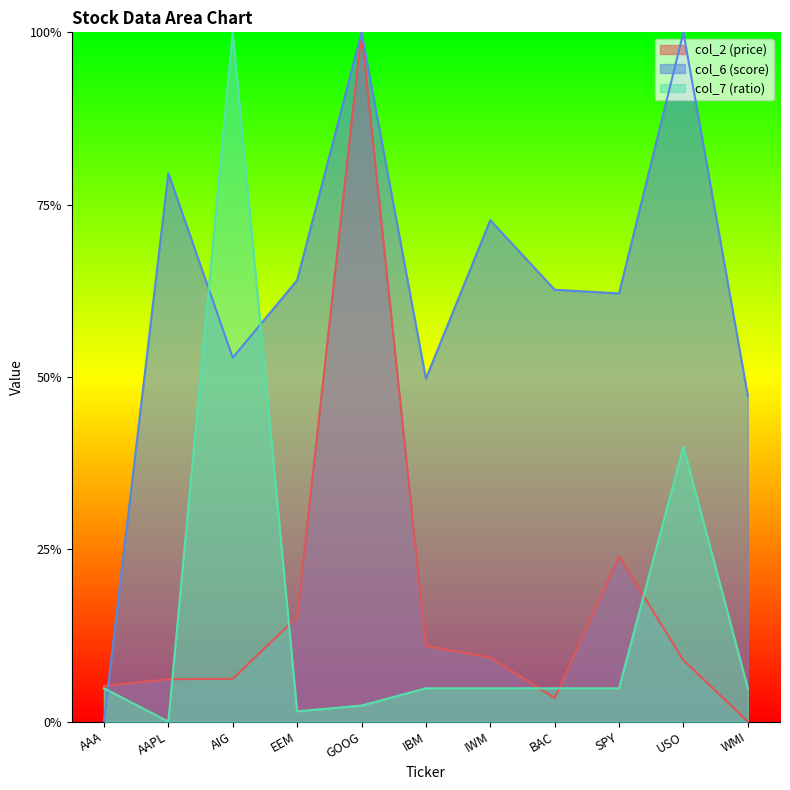

Reading right to left, list all the values displayed in this chart.

col_2: 0.0	0.1	0.2	0.0	0.1	0.1	1.0	0.2	0.1	0.1	0.1
col_6: 0.5	1.0	0.6	0.6	0.7	0.5	1.0	0.6	0.5	0.8	0.0
col_7: 0.0	0.4	0.0	0.0	0.0	0.0	0.0	0.0	1.0	0.0	0.0